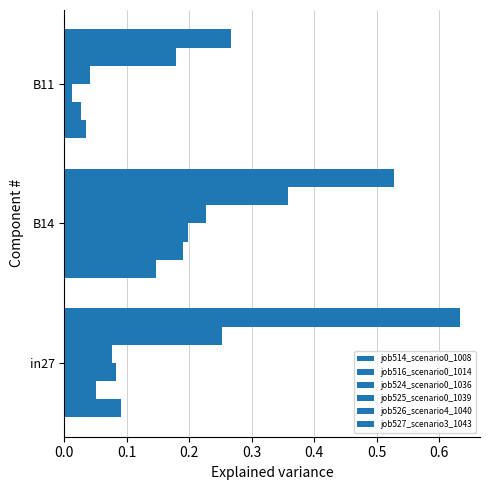

What is the highest value of the job526_scenario4_1040 series?

0.4